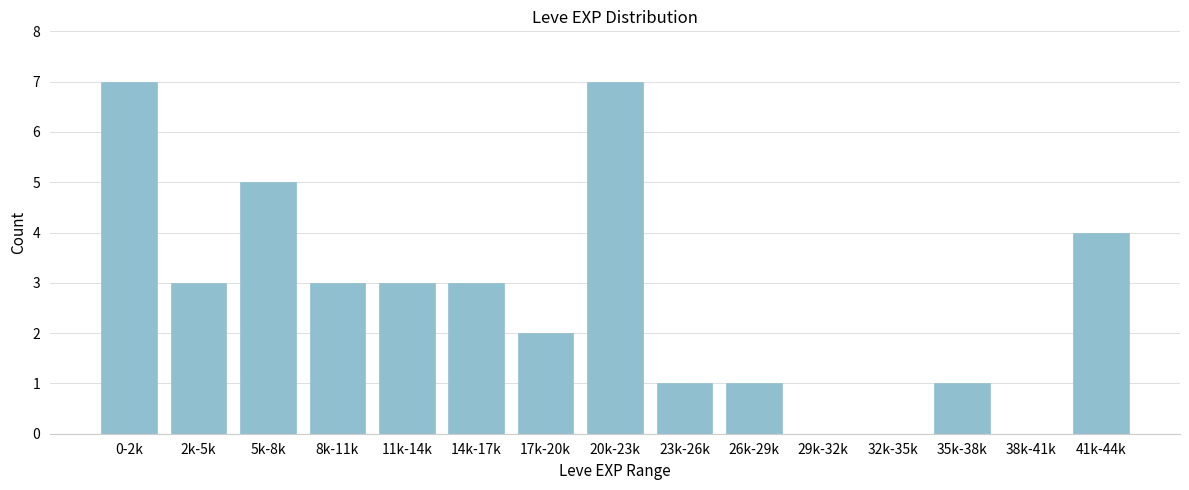

Reading left to right, transcribe all the data shown in this chart.

0-2k=7	2k-5k=3	5k-8k=5	8k-11k=3	11k-14k=3	14k-17k=3	17k-20k=2	20k-23k=7	23k-26k=1	26k-29k=1	29k-32k=0	32k-35k=0	35k-38k=1	38k-41k=0	41k-44k=4